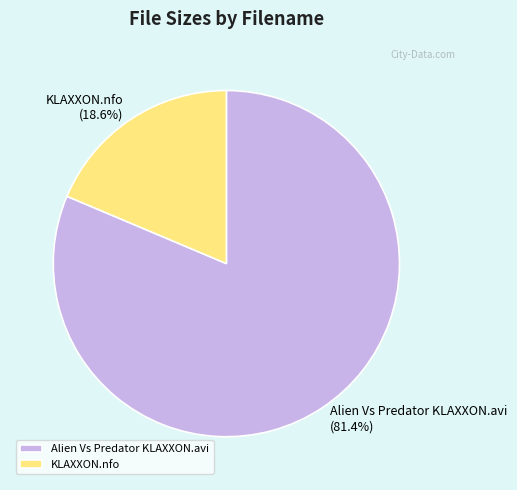

Rank the categories by value from highest to lowest.

Alien Vs Predator KLAXXON.avi, KLAXXON.nfo